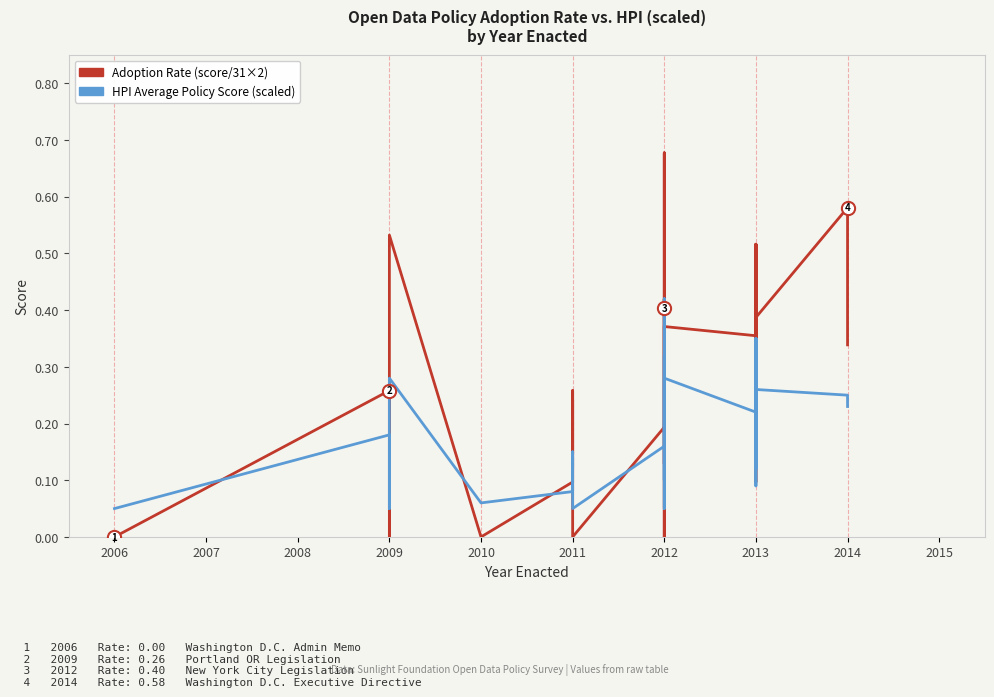

At 2014, list the series in order from largest to smallest.

Adoption Rate (score/31×2), HPI Average Policy Score (scaled)